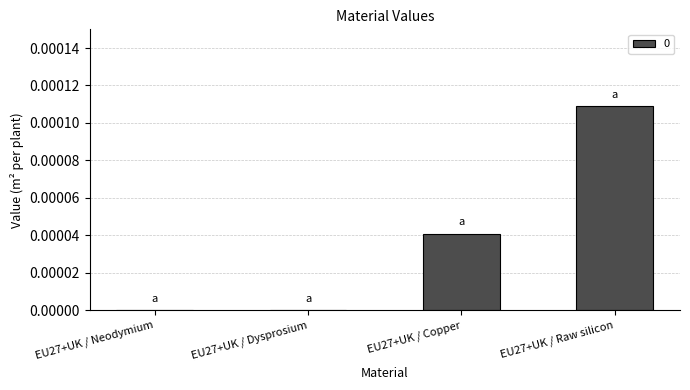

The value at EU27+UK / Copper is 0.0. True or false?

True